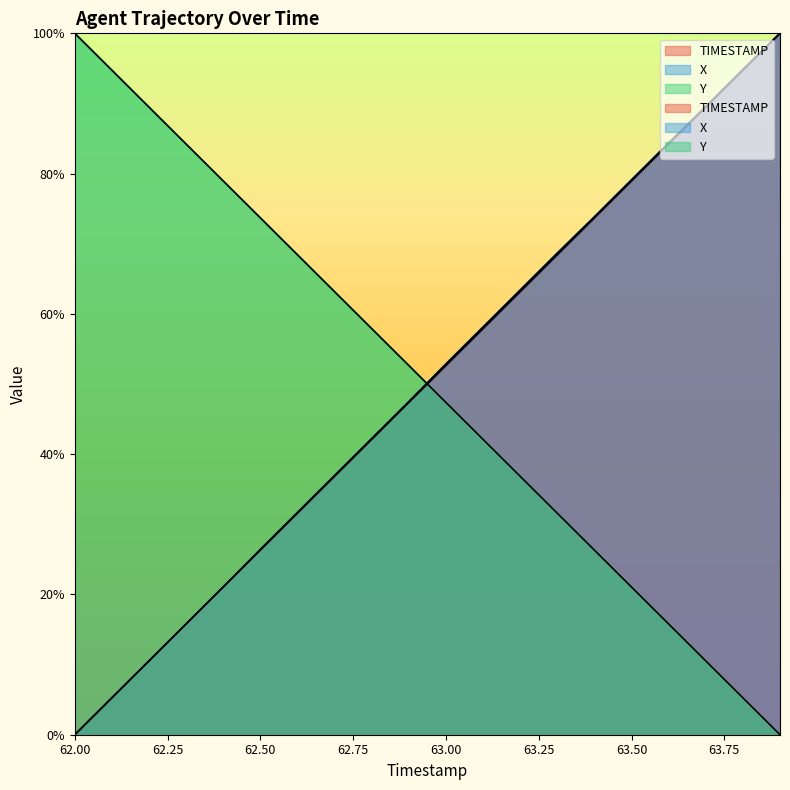

What is the difference between the second highest and minimum values in the Y series?

94.7